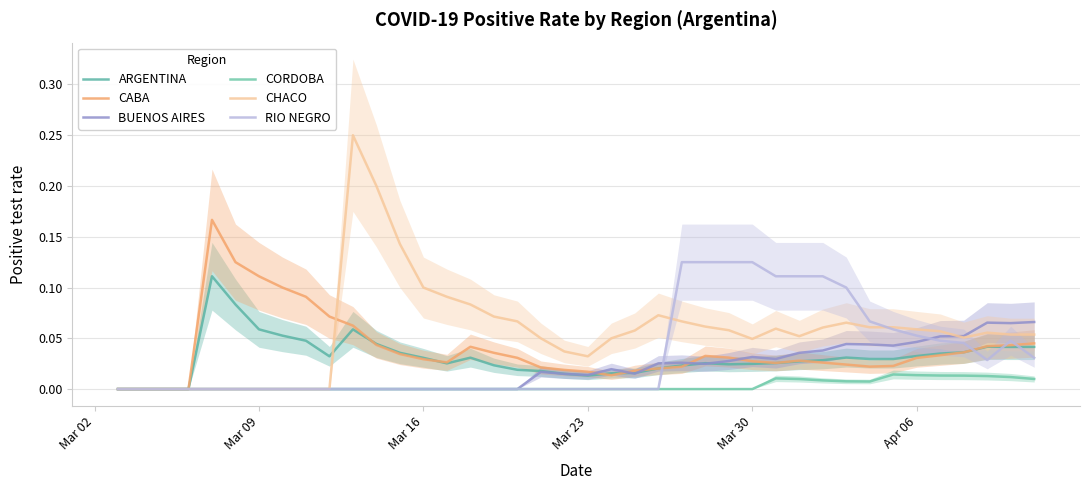

Is this an area chart (filled region under the line)?

No